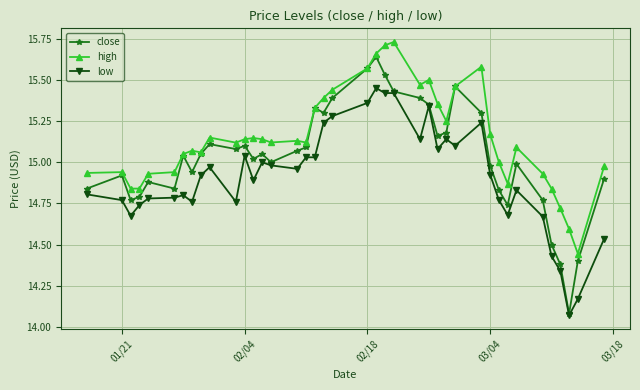

Which series has the largest range (max minus min)?

close